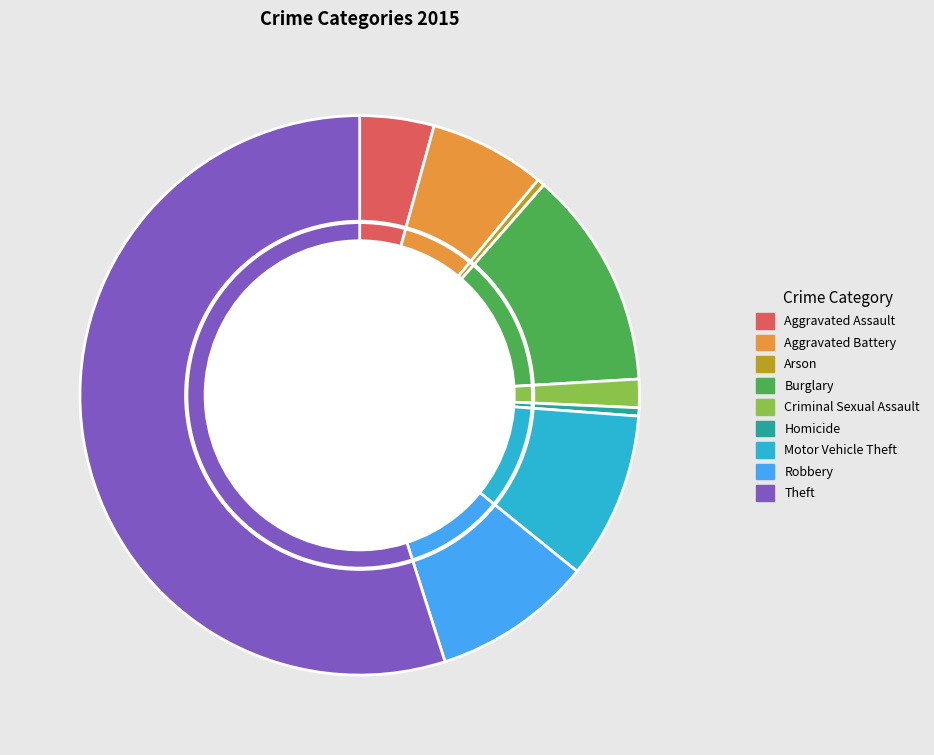

Do Theft and Robbery together represent more than half of the pie?

Yes